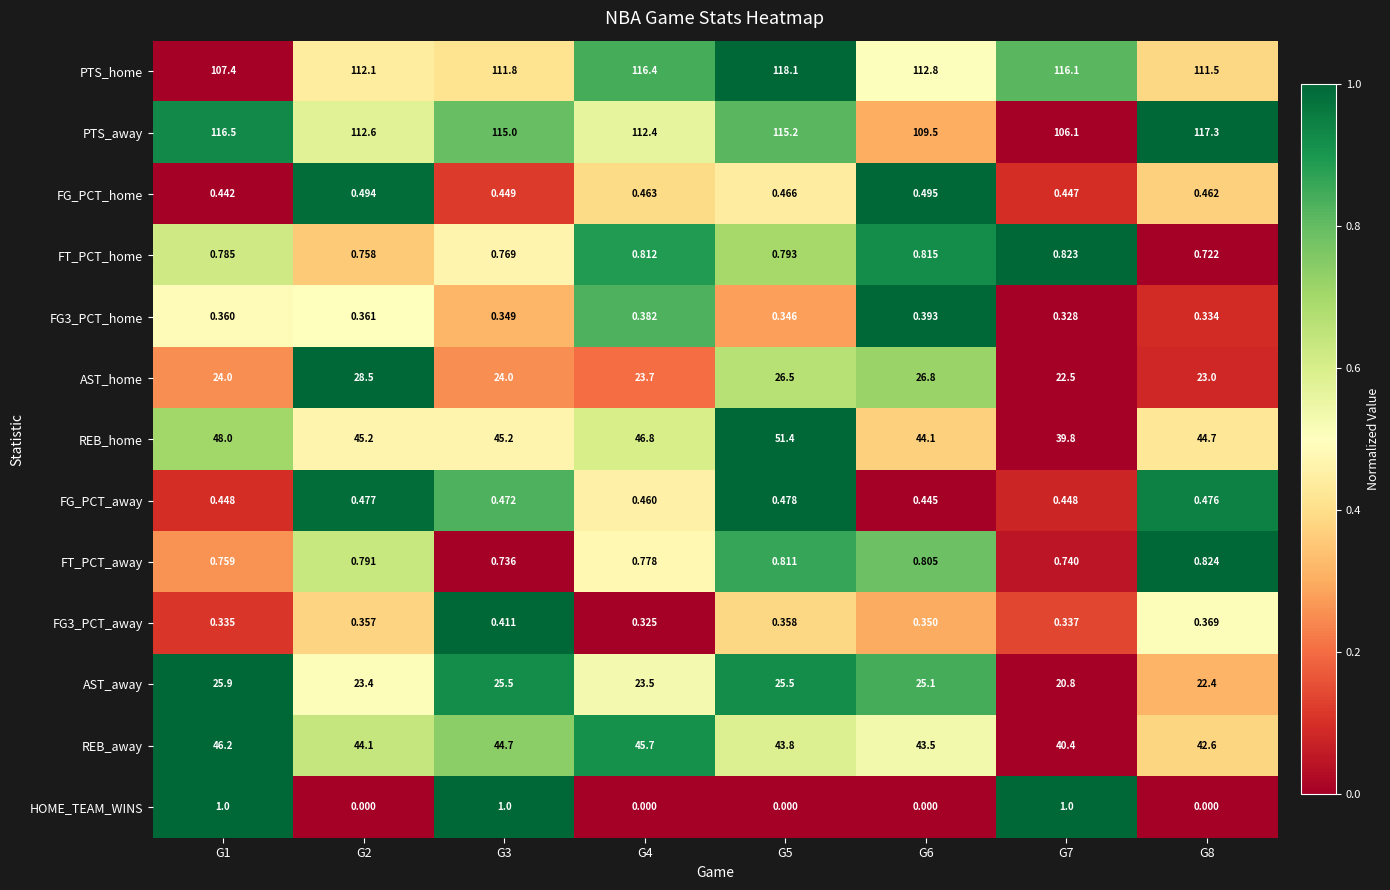

How many series are shown in this chart?

13